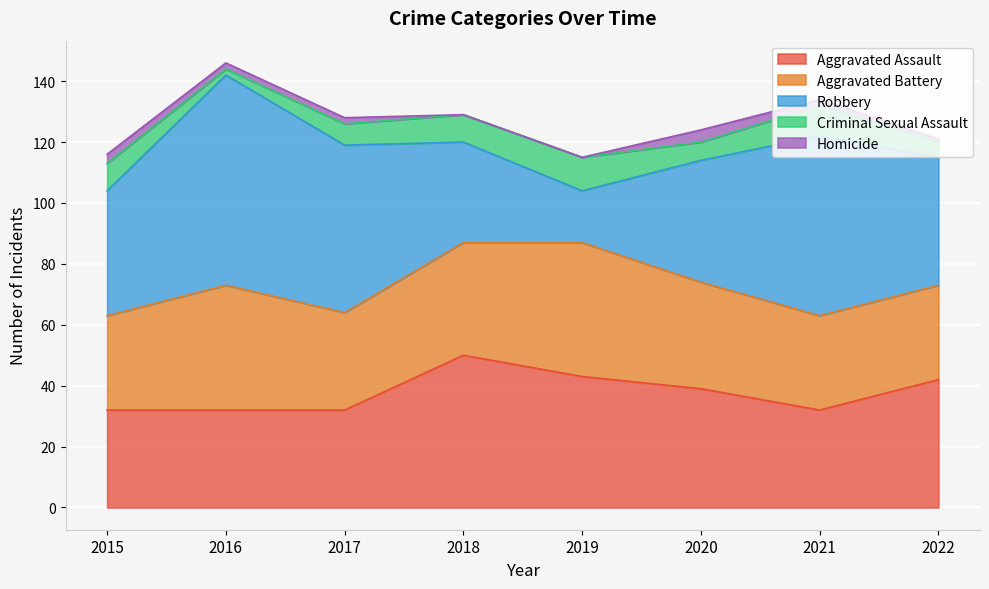

The value of Homicide at 2016 is 2. True or false?

True